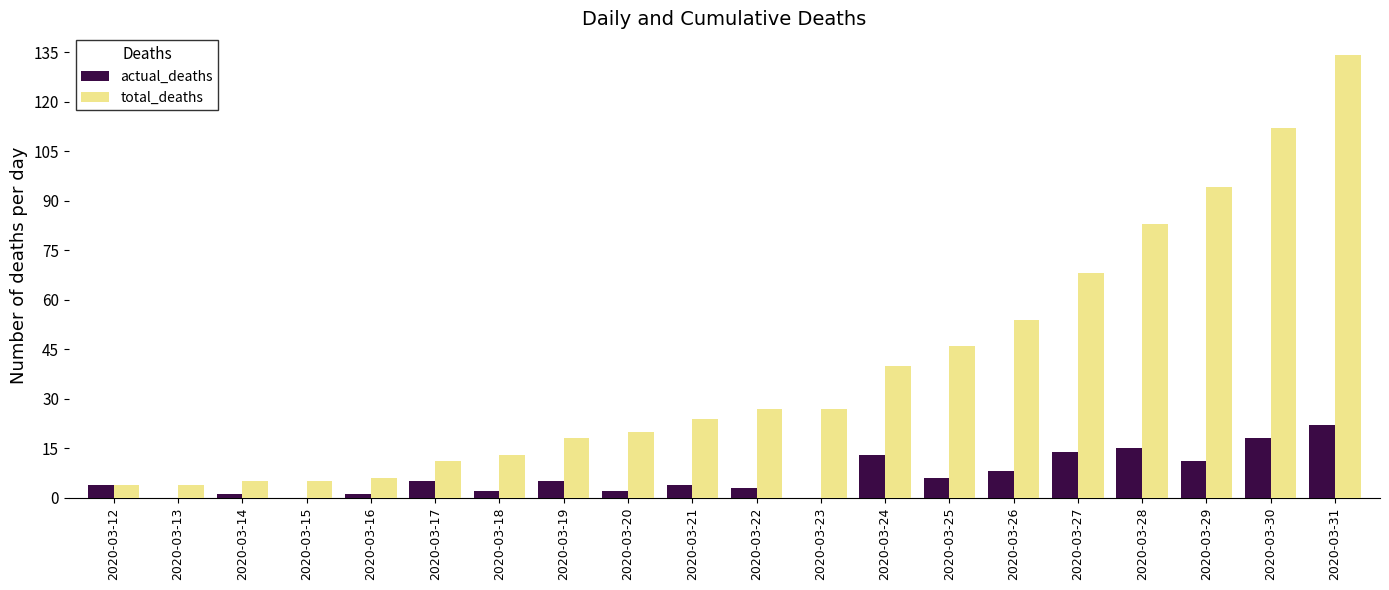

What is the difference between the actual_deaths values at 2020-03-30 and 2020-03-18?

16